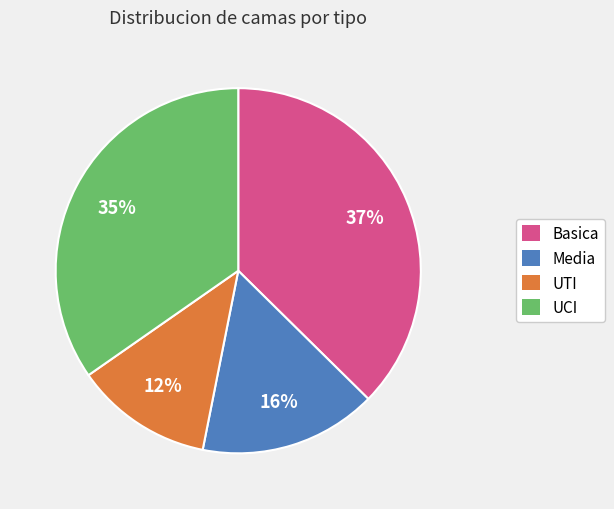

Count the number of slices in the pie.

4